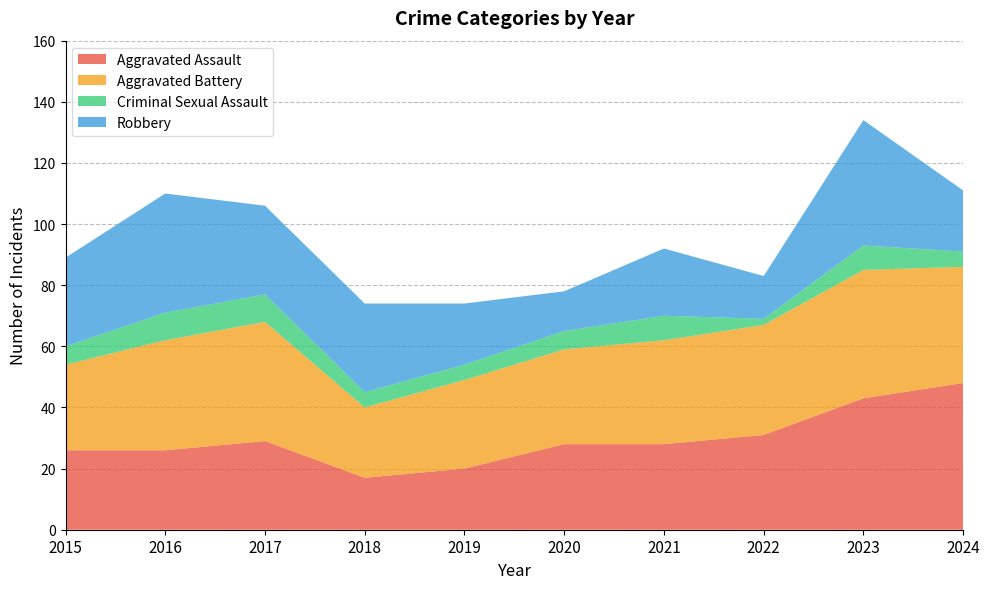

Reading left to right, what are all the values shown in this chart?

Aggravated Assault: 2015=26	2016=26	2017=29	2018=17	2019=20	2020=28	2021=28	2022=31	2023=43	2024=48
Aggravated Battery: 2015=28	2016=36	2017=39	2018=23	2019=29	2020=31	2021=34	2022=36	2023=42	2024=38
Criminal Sexual Assault: 2015=6	2016=9	2017=9	2018=5	2019=5	2020=6	2021=8	2022=2	2023=8	2024=5
Robbery: 2015=29	2016=39	2017=29	2018=29	2019=20	2020=13	2021=22	2022=14	2023=41	2024=20